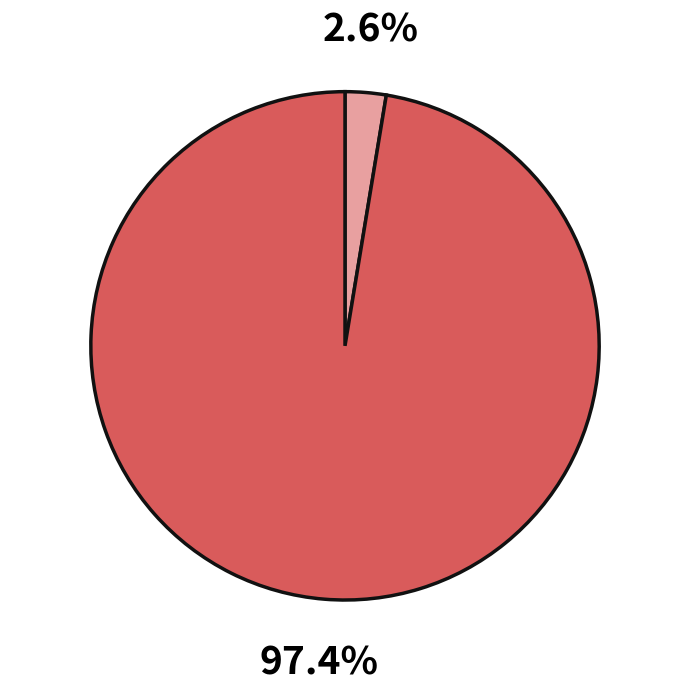

Is there any slice that represents more than half of the pie?

Yes